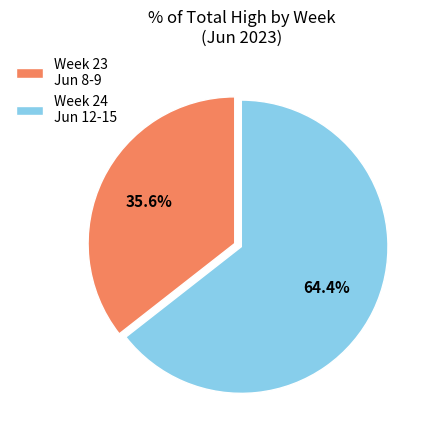

Approximately how many times larger is the value at Week 24 Jun 12-15 compared to Week 23 Jun 8-9?

1.8